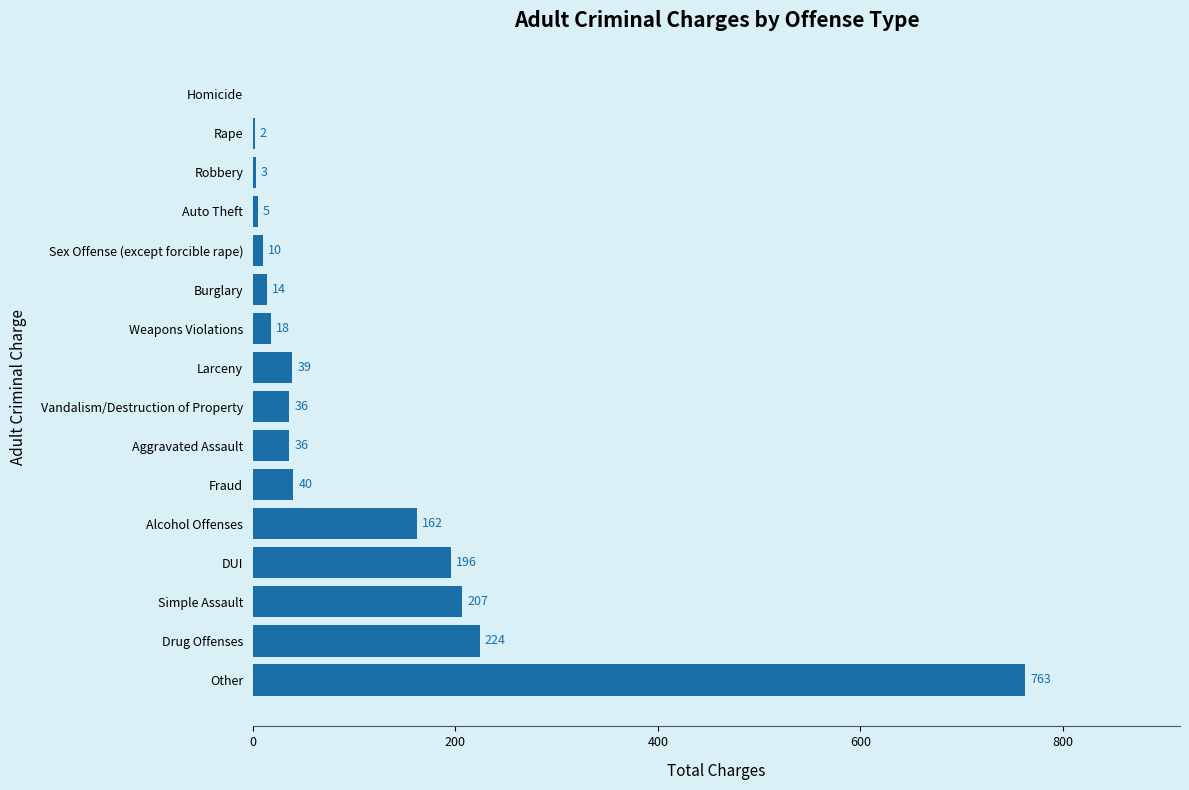

Where is the data nearest to the value 381?

Drug Offenses